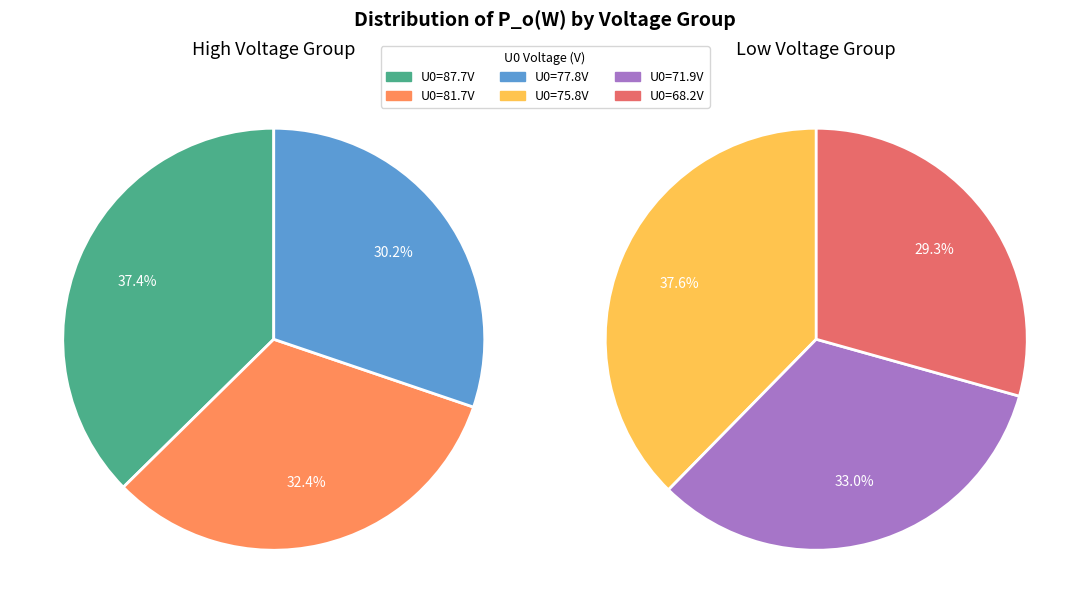

Is 68.2/68/11.2 the majority of the pie?

No